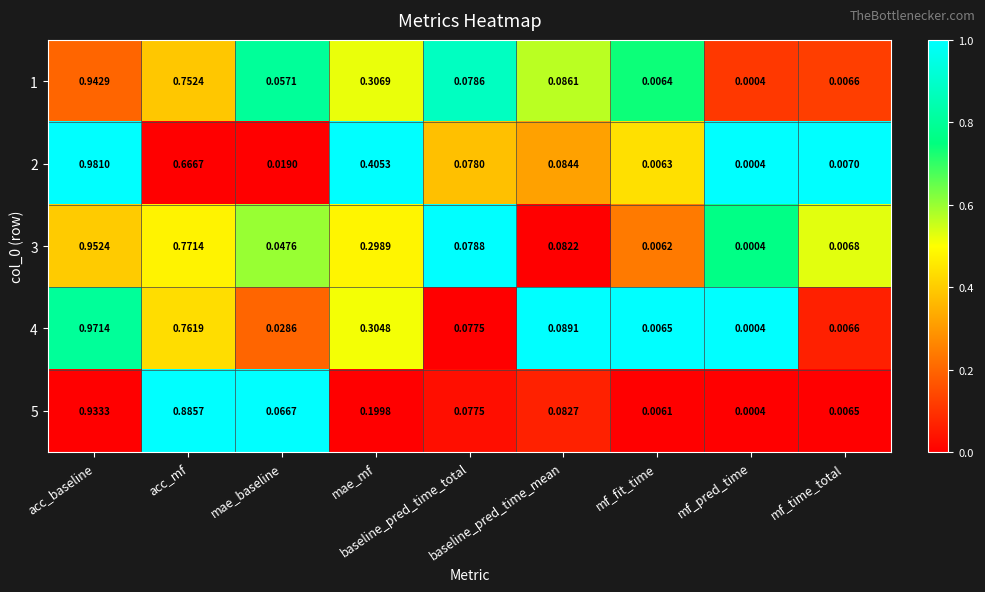

At which category is the sum across all series the highest?

acc_baseline